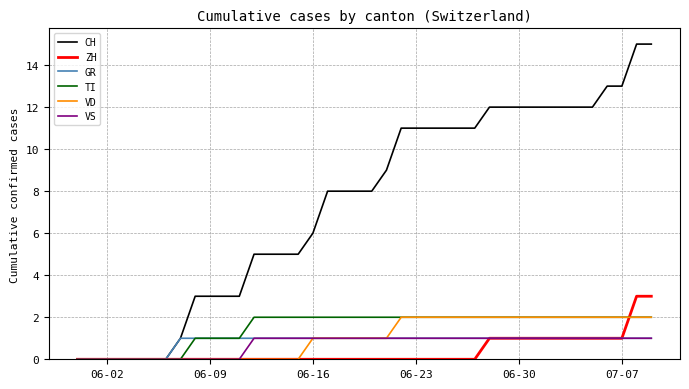

What is the sum of all ZH values?

16